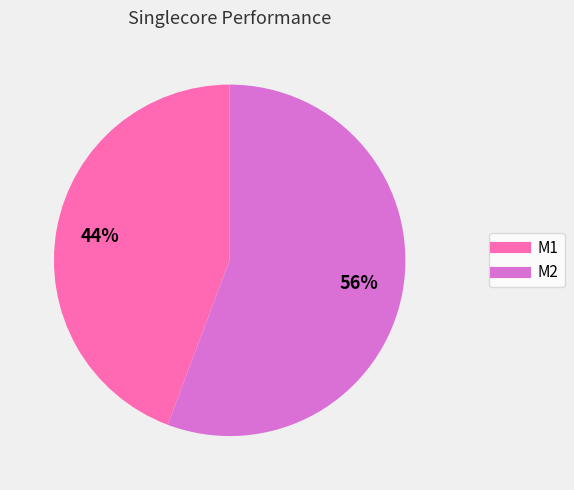

How many slices are in this pie chart?

2